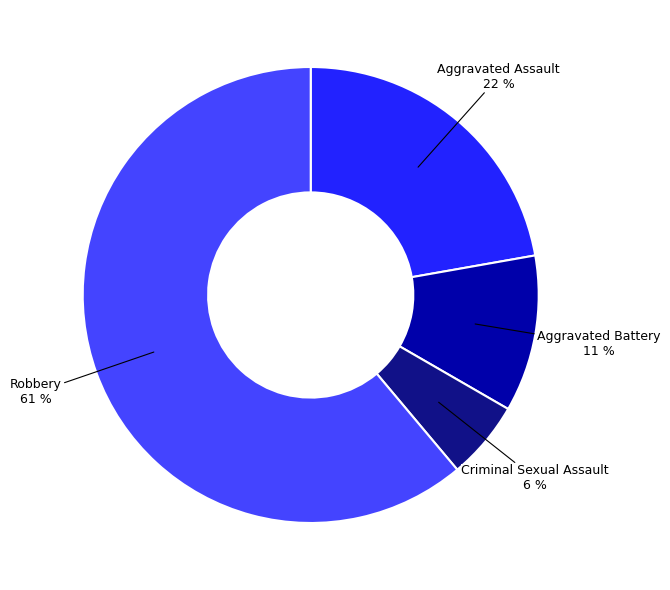

How many slices are in this pie chart?

4